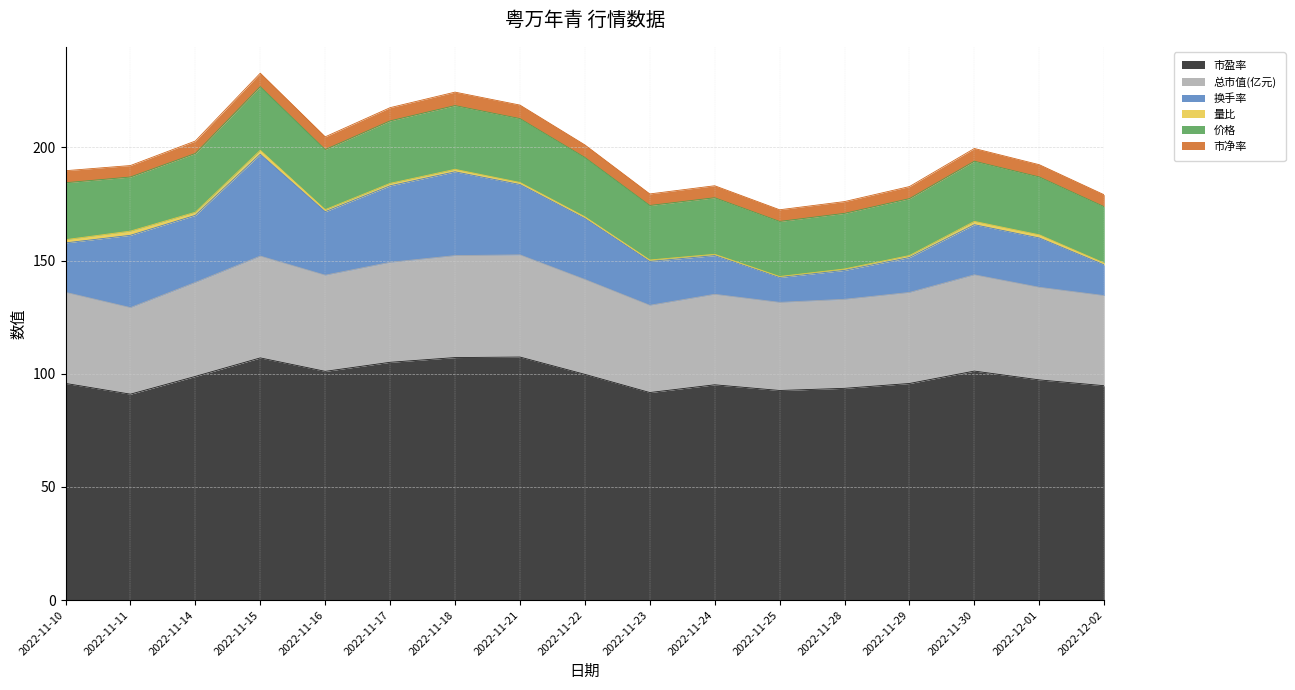

Where is 总市值(亿元) nearest to the value 41?

2022-12-01